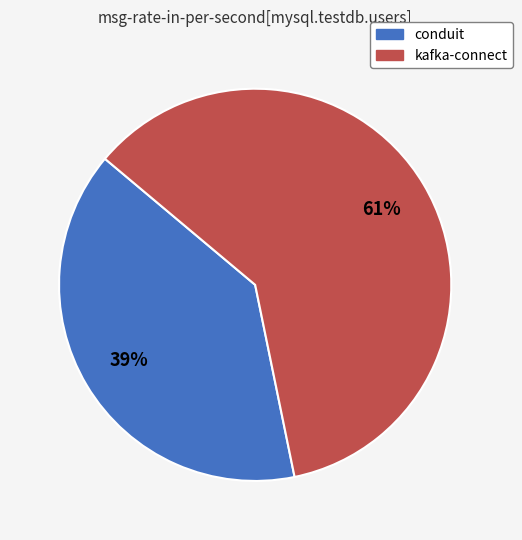

Between kafka-connect and conduit, which is larger?

kafka-connect